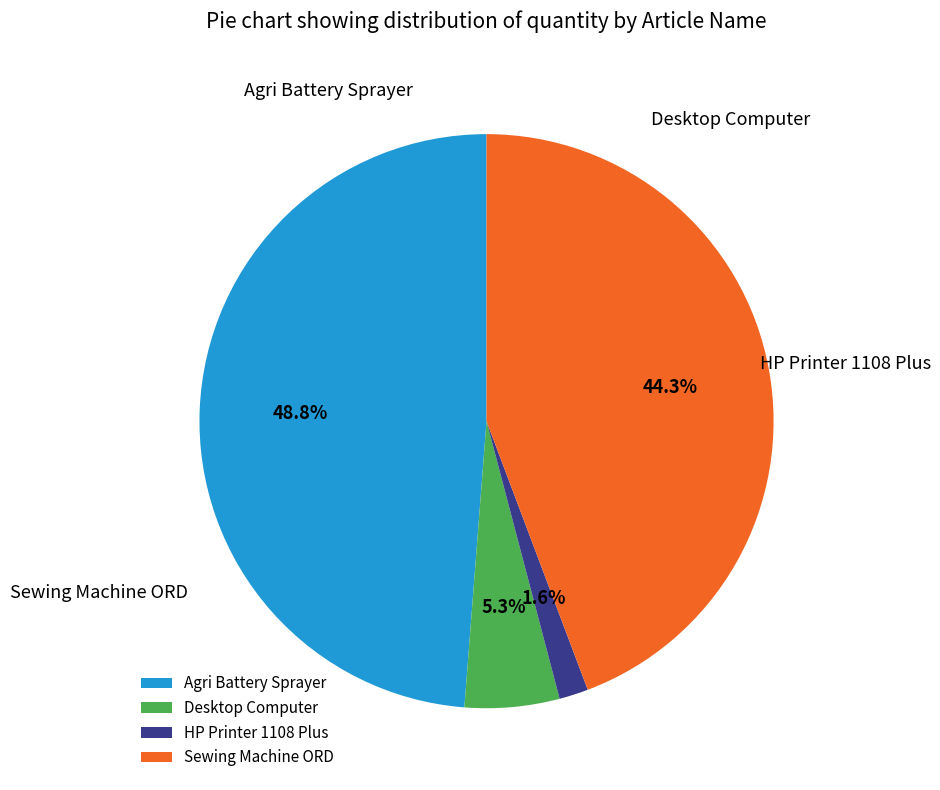

Which category has the biggest portion of the pie?

Agri Battery Sprayer